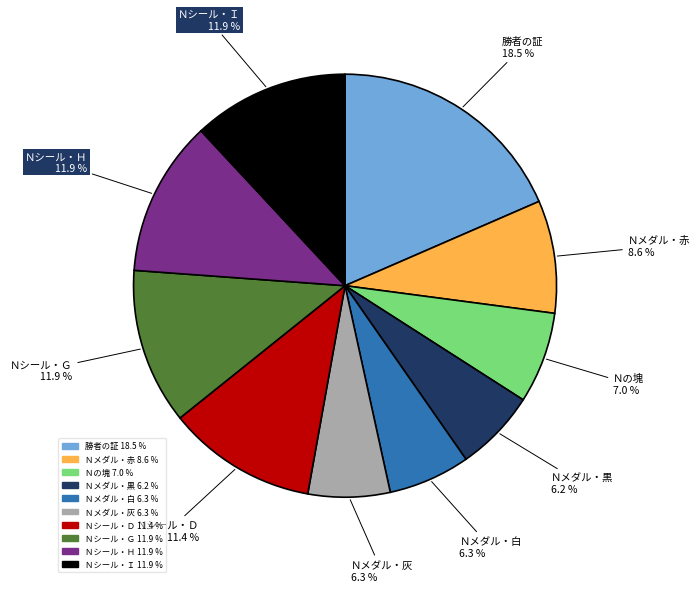

To the nearest percent, what is the difference between the Ｎシール・Ｉ and Ｎメダル・白 slice percentages?

6%